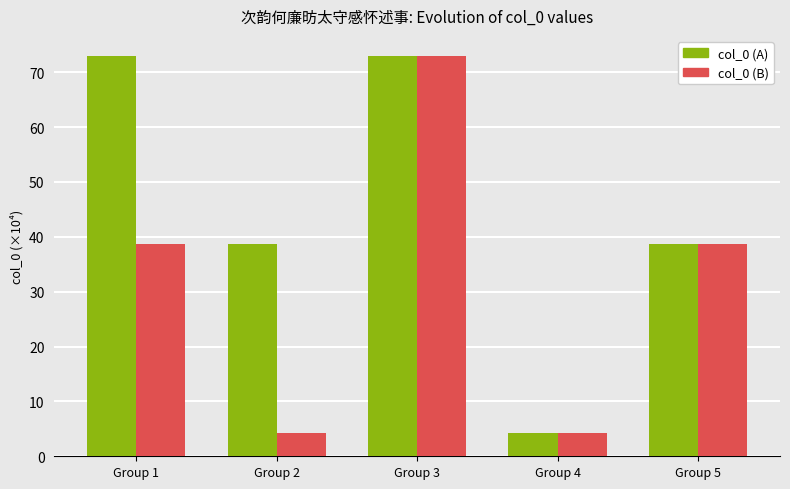

List the series in order of their overall mean, lowest first.

col_0 (B), col_0 (A)